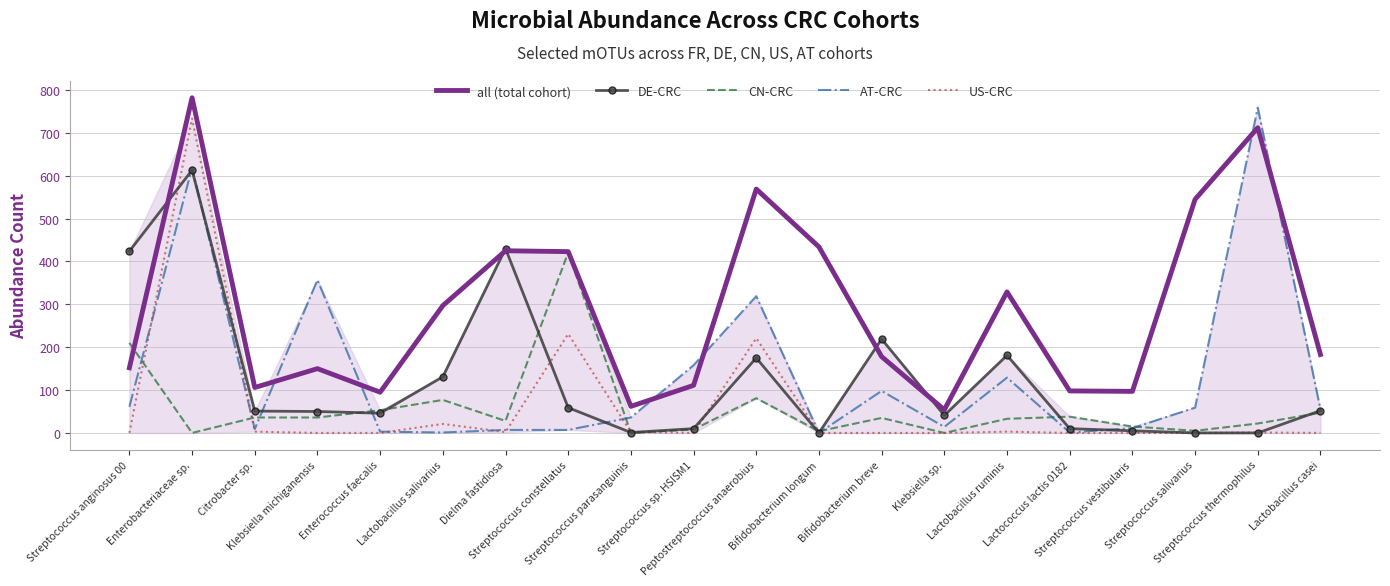

How many categories are shown in the chart?

20